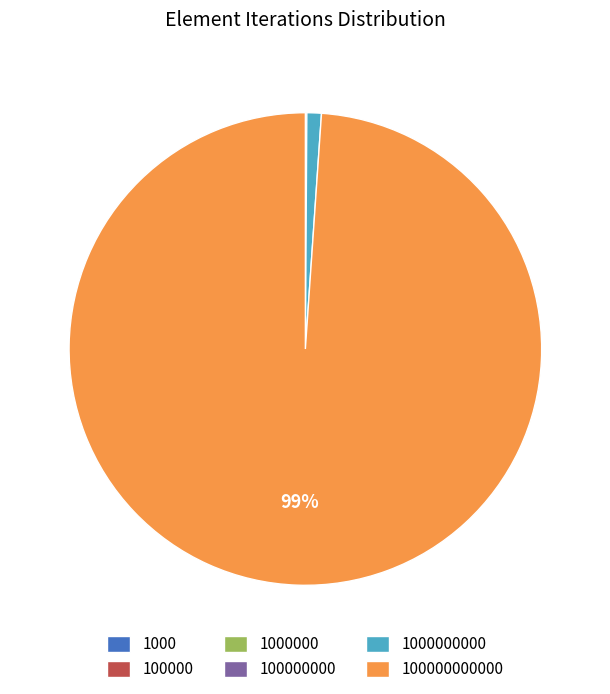

Is there a majority slice in this chart?

Yes